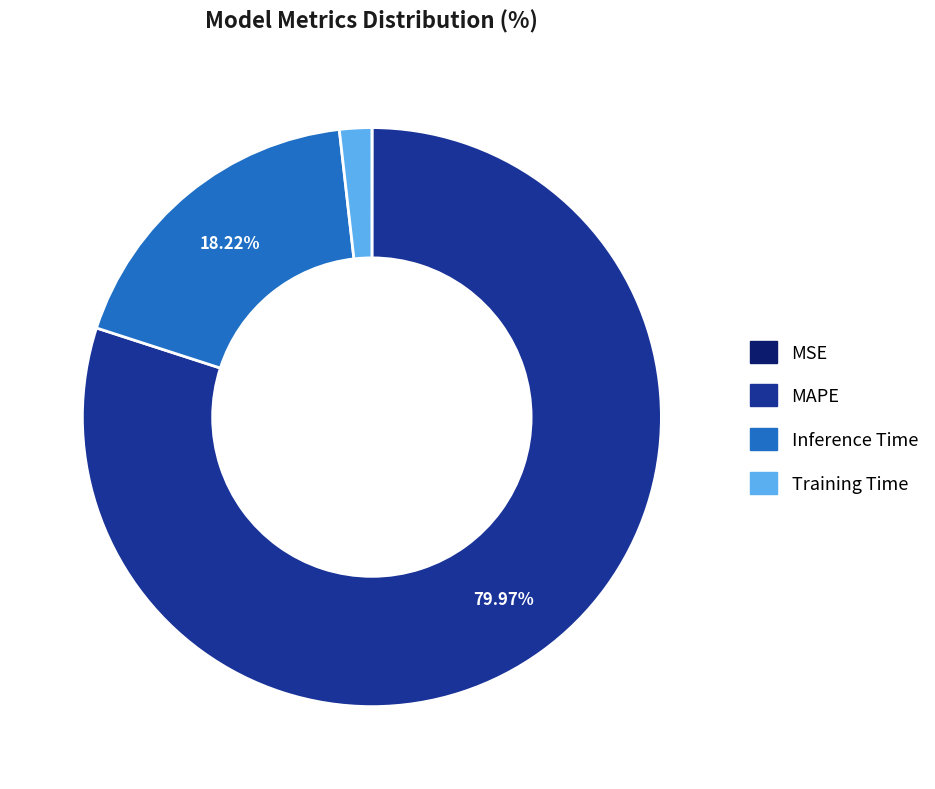

How much of the chart is everything except Inference Time?

81.8%